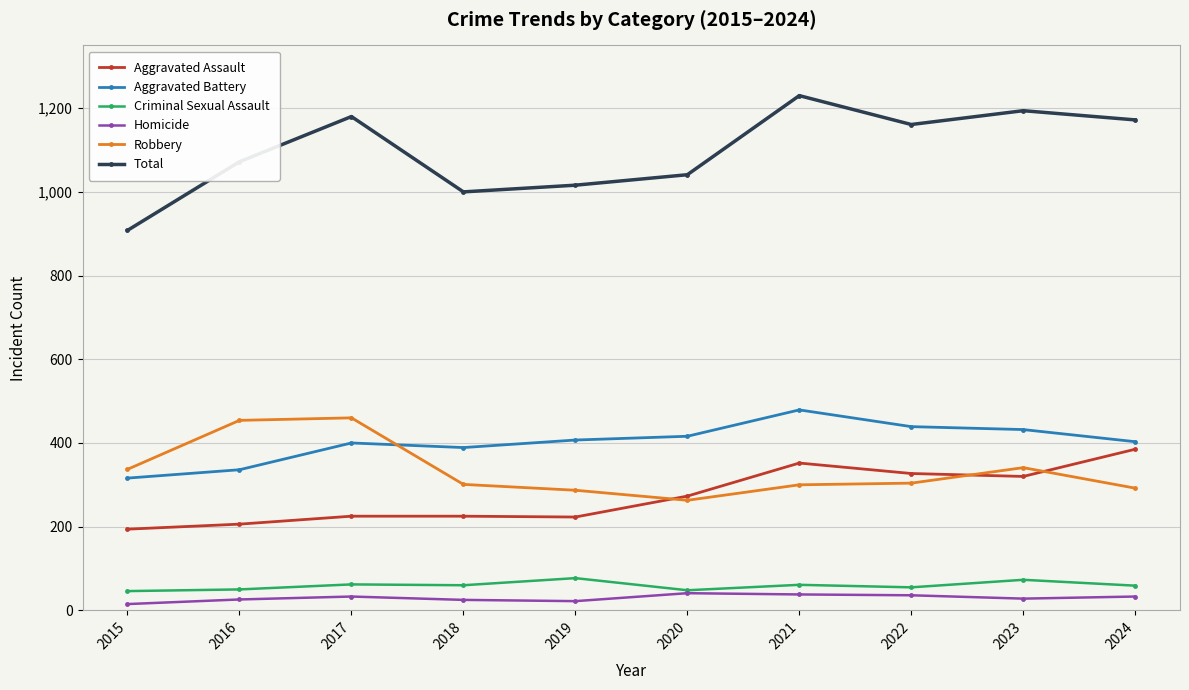

Rank the series by their maximum value, from lowest to highest.

Homicide, Criminal Sexual Assault, Aggravated Assault, Robbery, Aggravated Battery, Total